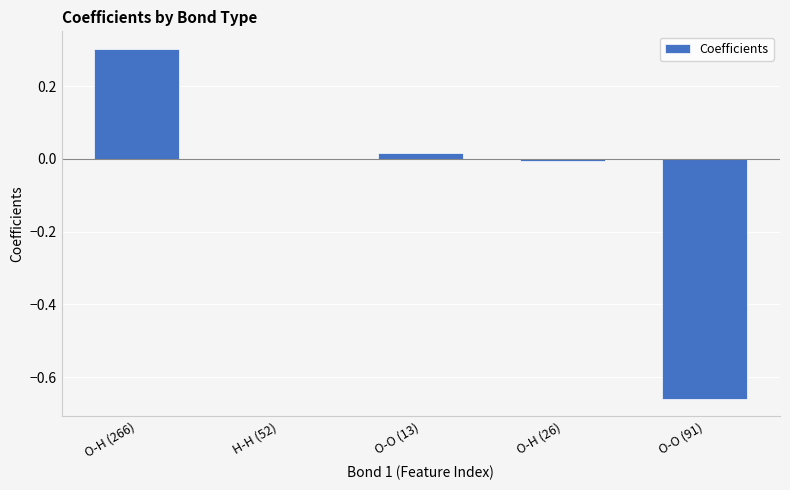

What is the greatest value displayed?

0.3